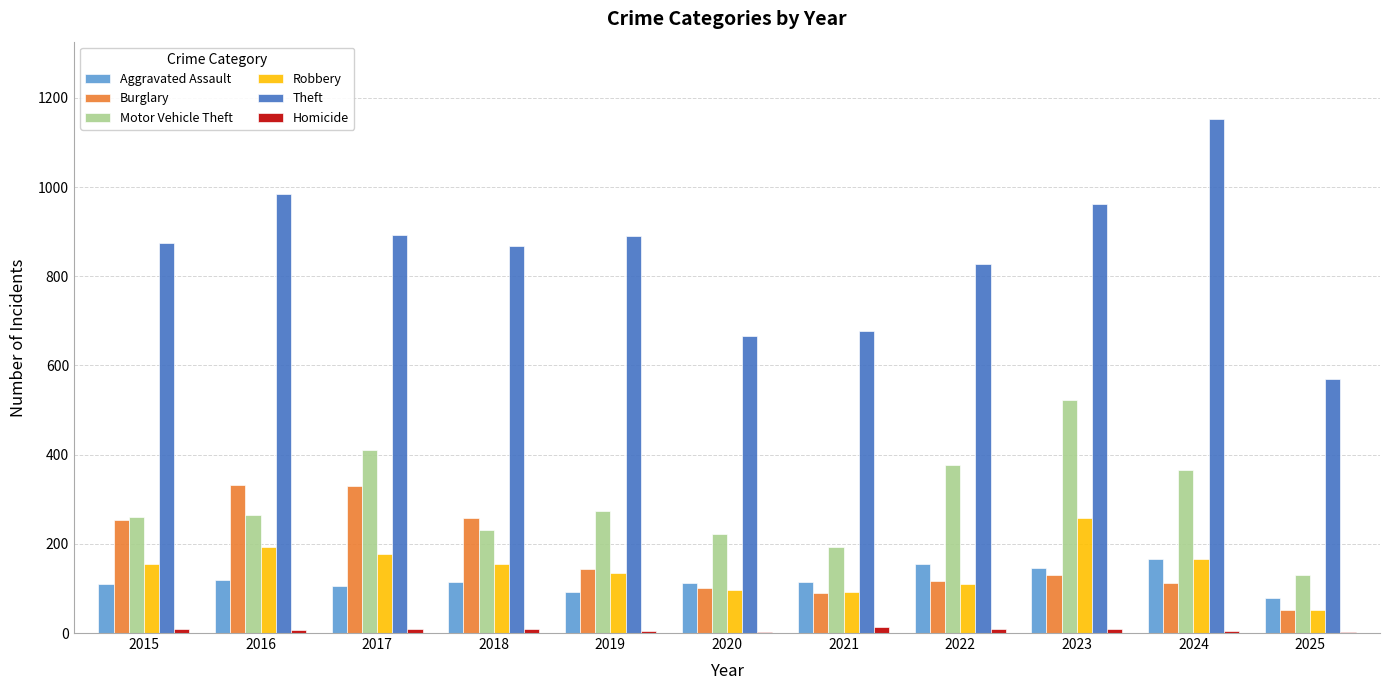

Which series changed the most between 2016 and 2025?

Theft